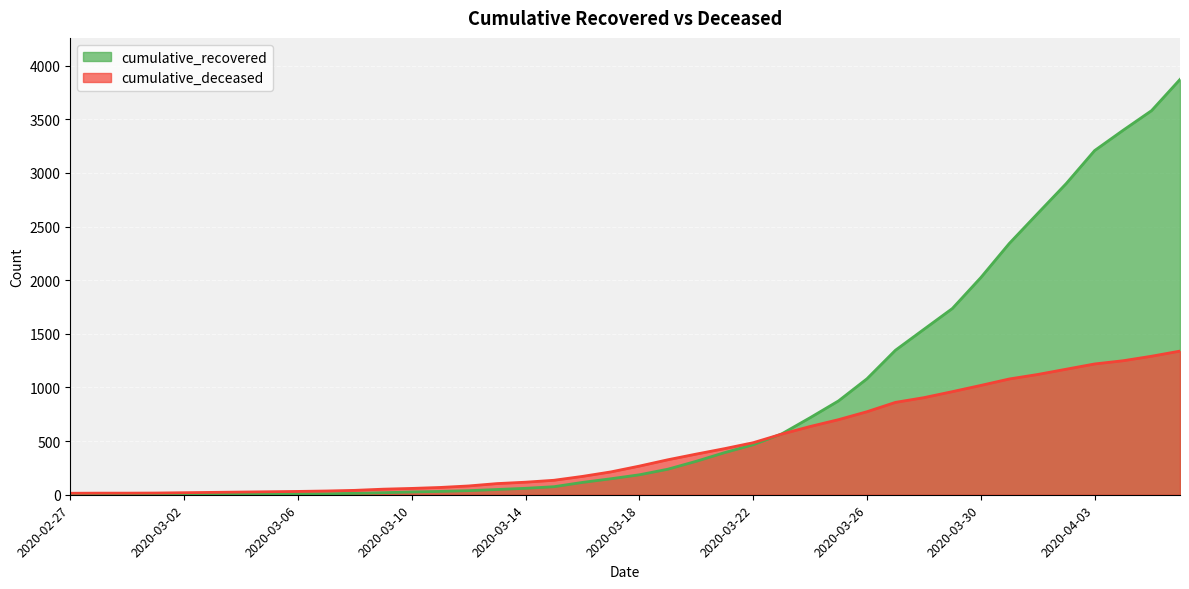

Where does the cumulative_recovered series first go above 186?

2020-03-19